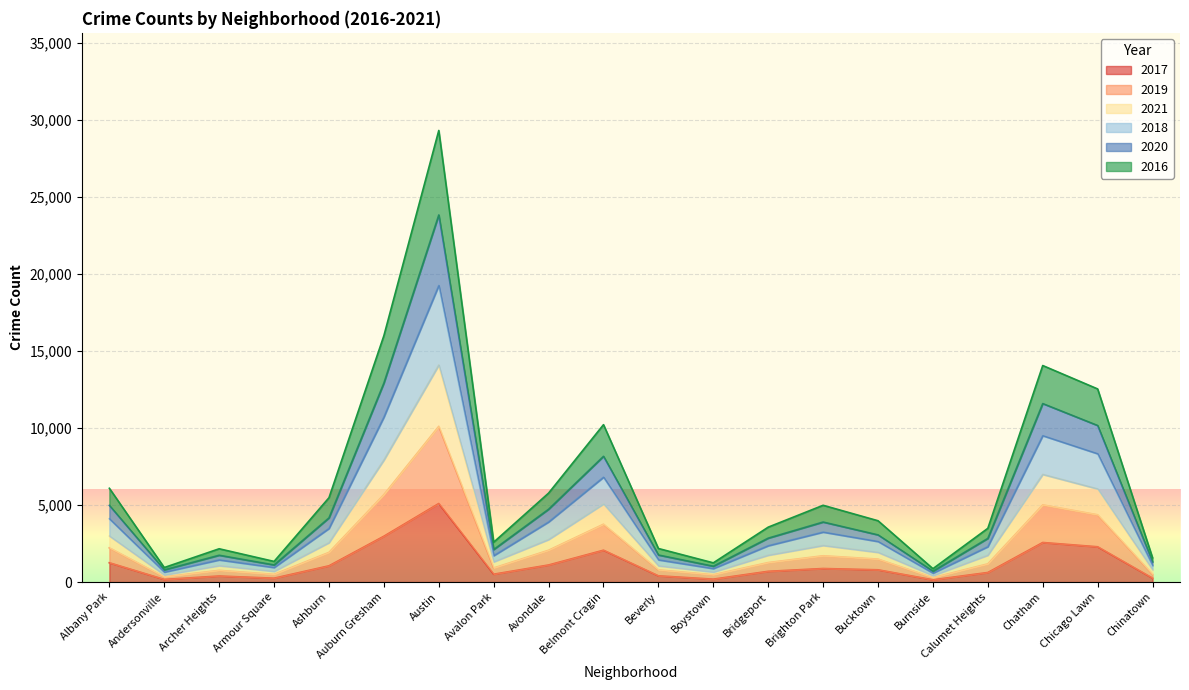

True or false: 2016 and 2018 cross at least once.

False